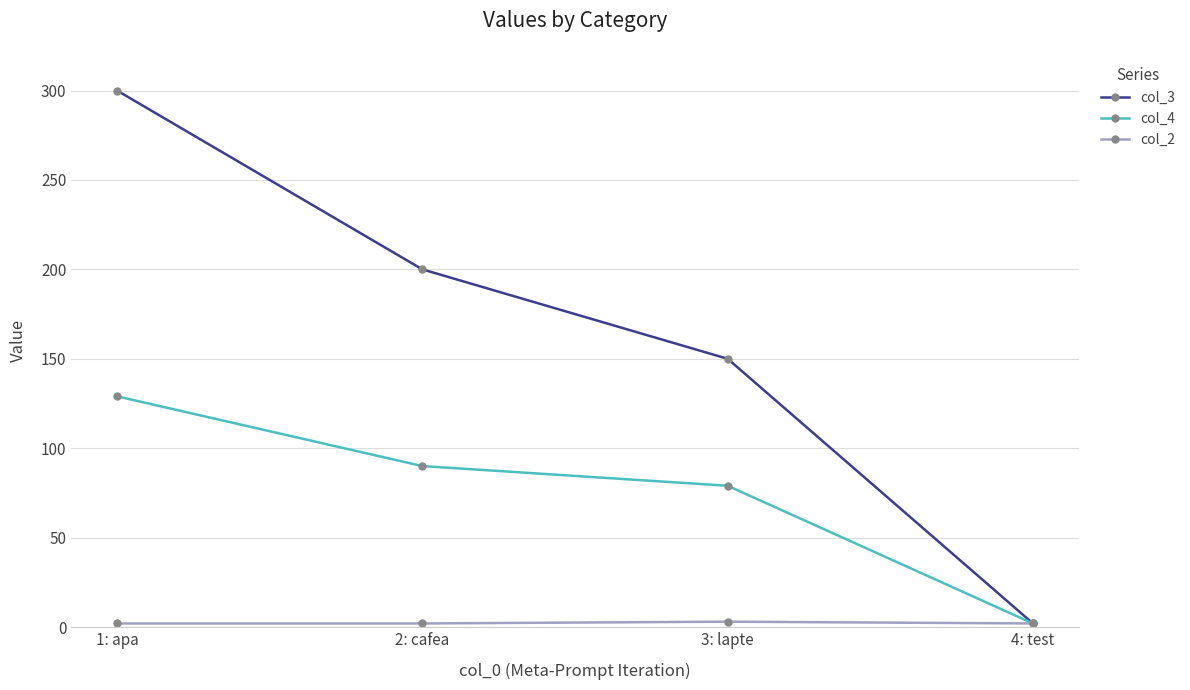

Which series has the largest range (max minus min)?

col_3